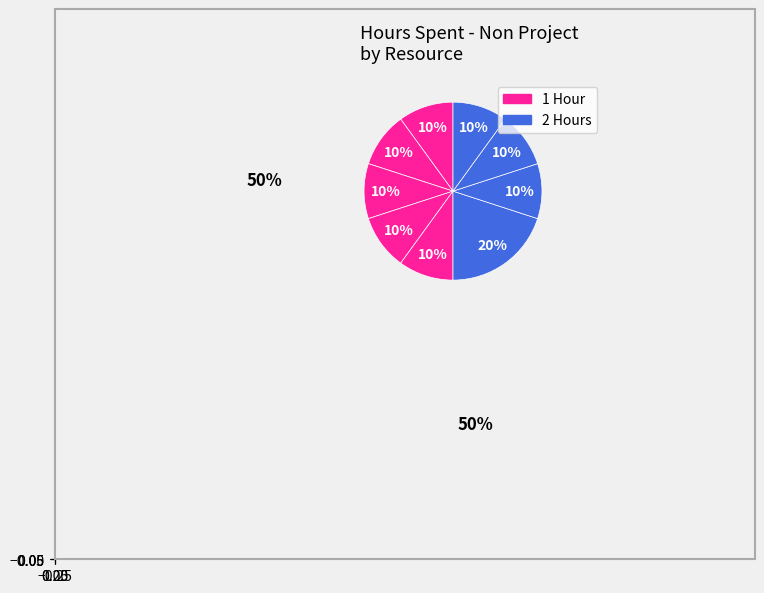

How many slices are in this pie chart?

9